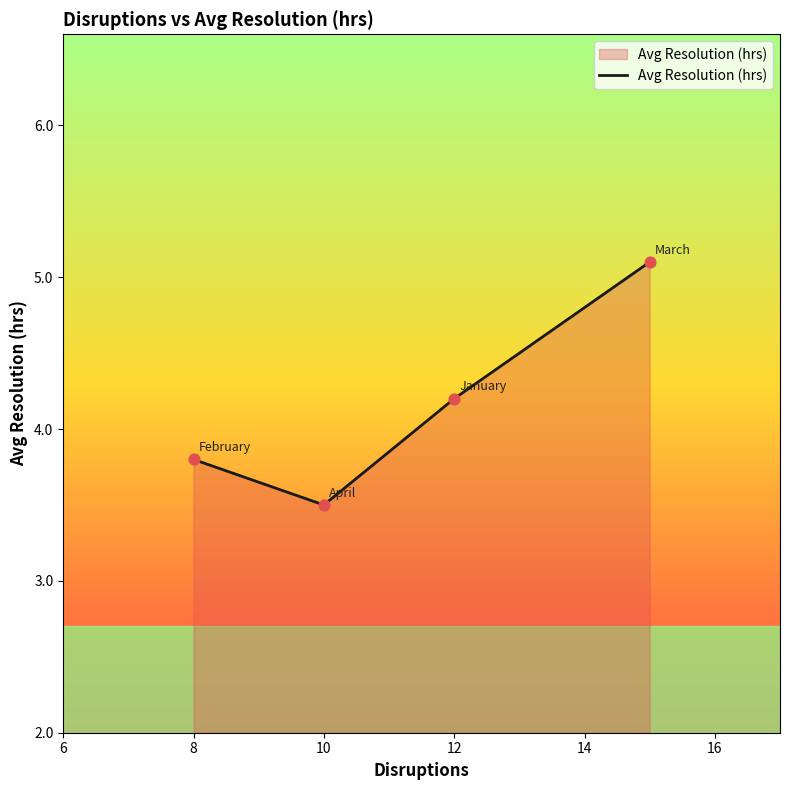

What is the minimum value shown in the chart?

3.5